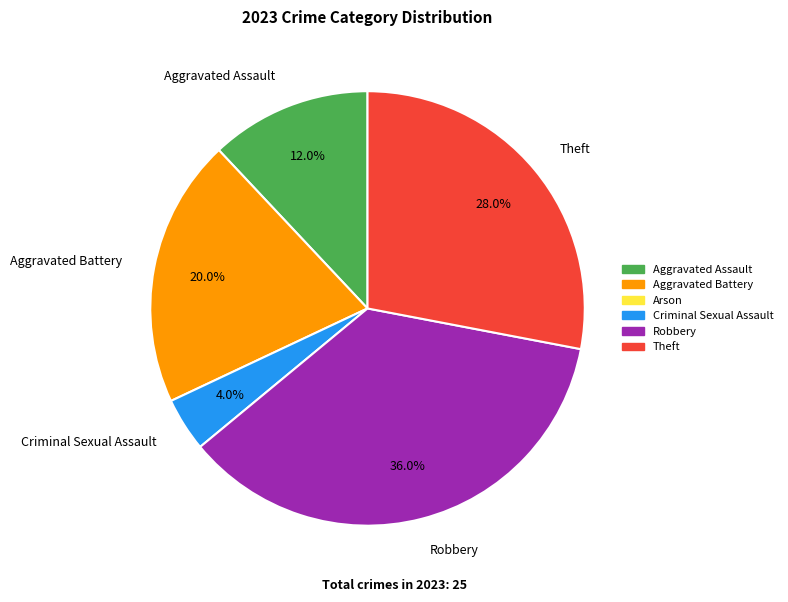

How many segments does this pie chart have?

5